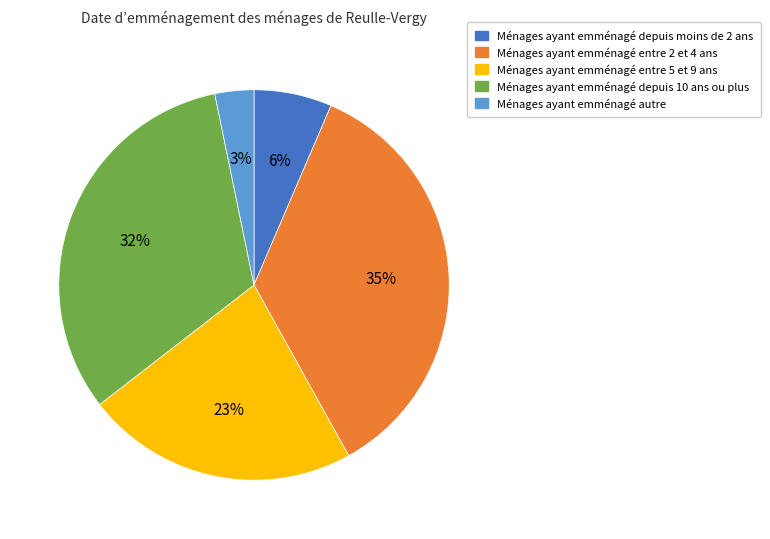

Is there a majority slice in this chart?

No